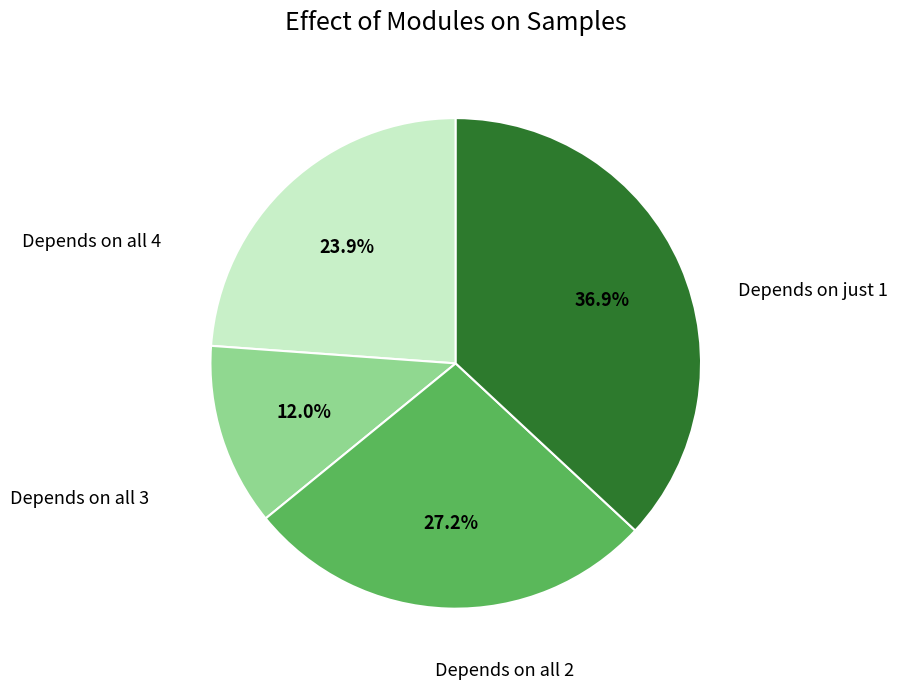

Does any single category account for the majority?

No